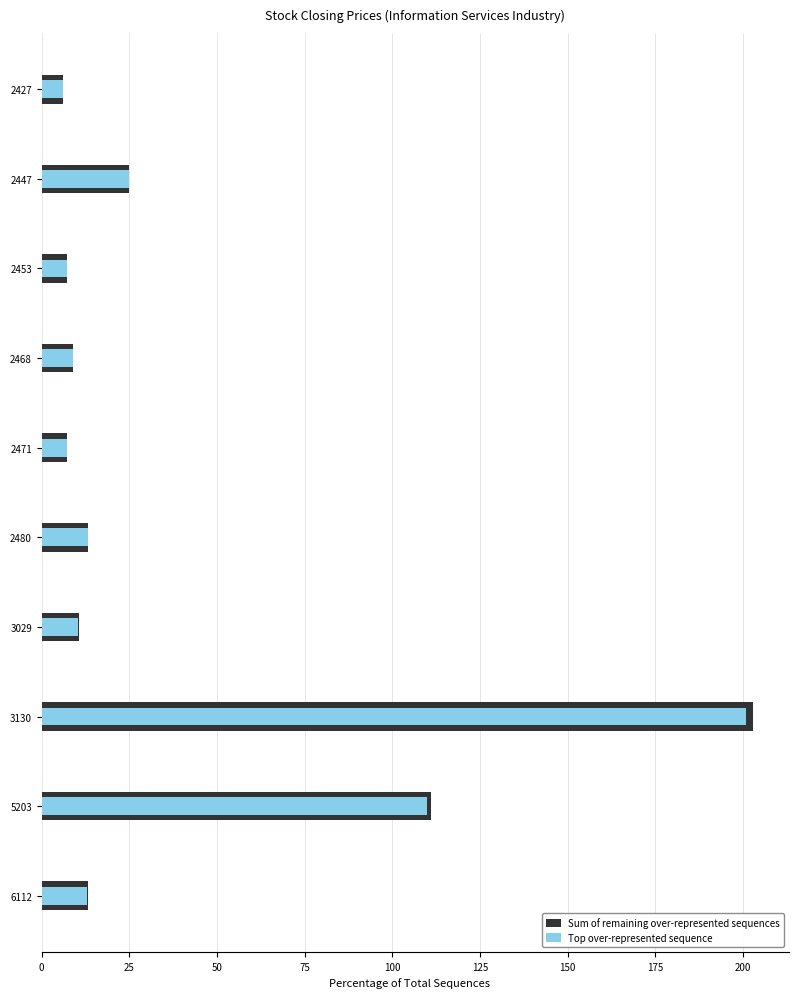

What is the difference between the second highest and minimum values in the Top over-represented sequence series?

103.8